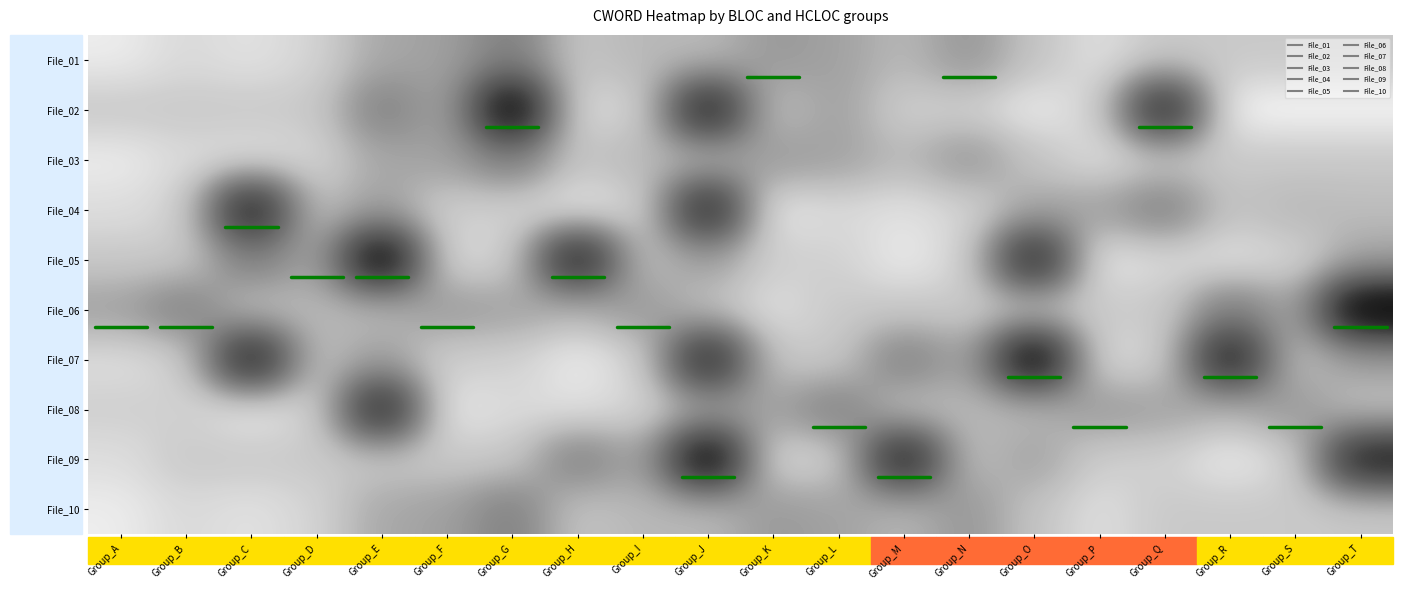

At how many categories does at least one series exceed 791?

10